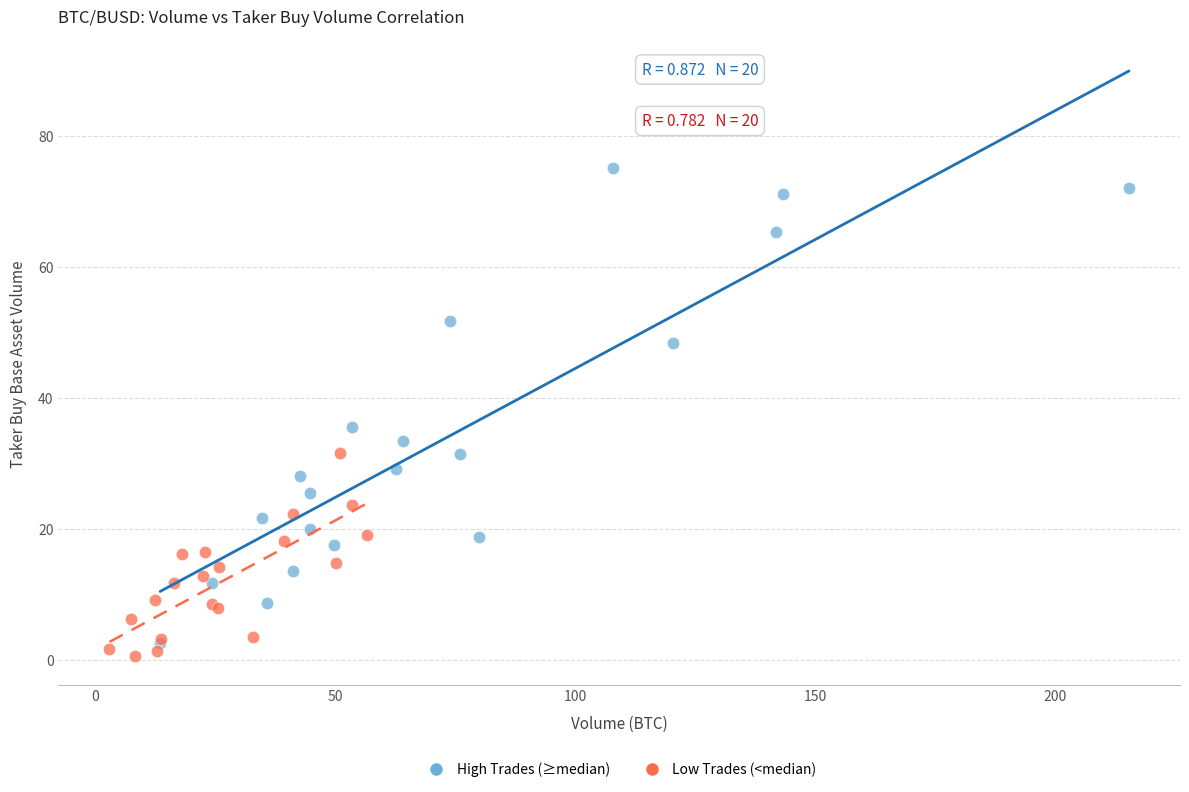

Which series reaches the maximum Y coordinate?

High Trades (≥median)